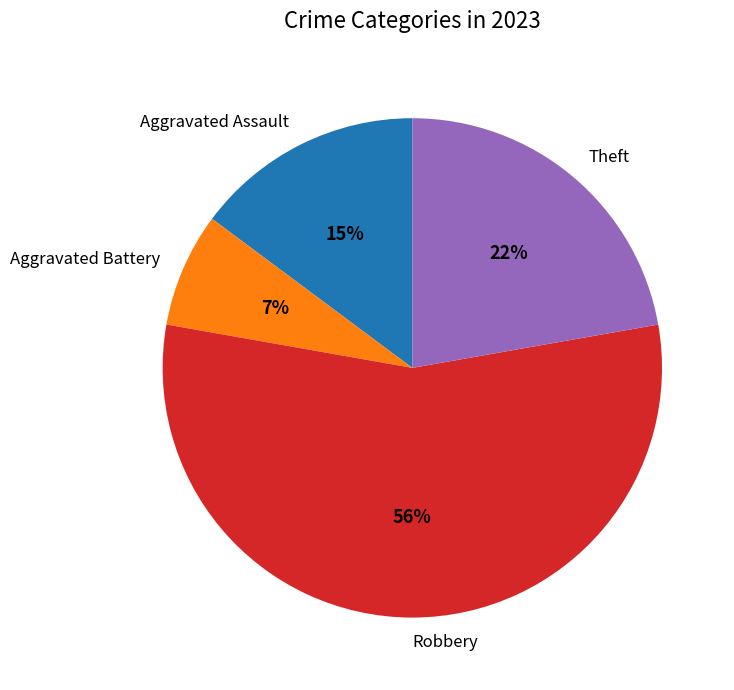

What is the largest slice in the pie chart?

Robbery